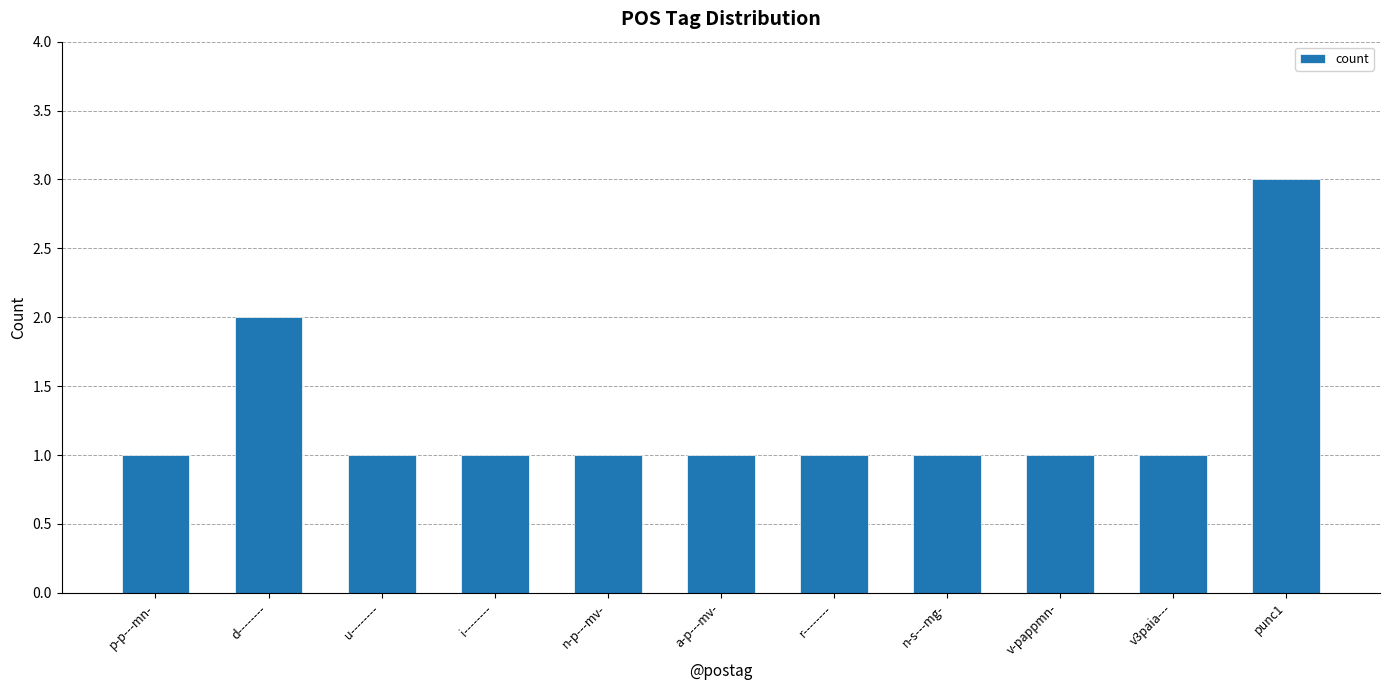

Are the bars horizontal?

No